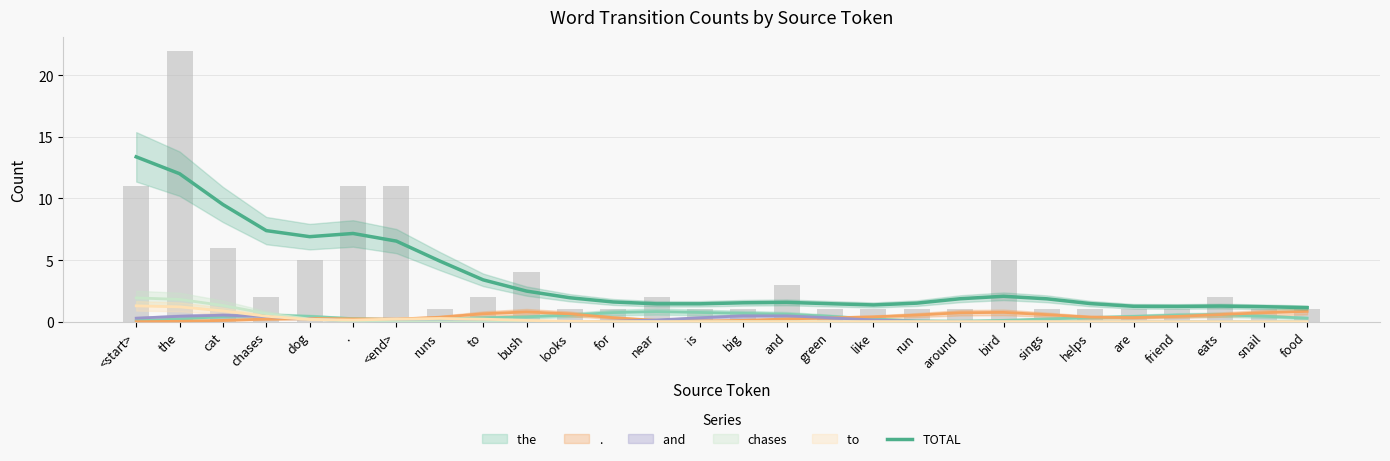

What is the greatest value displayed?

13.4